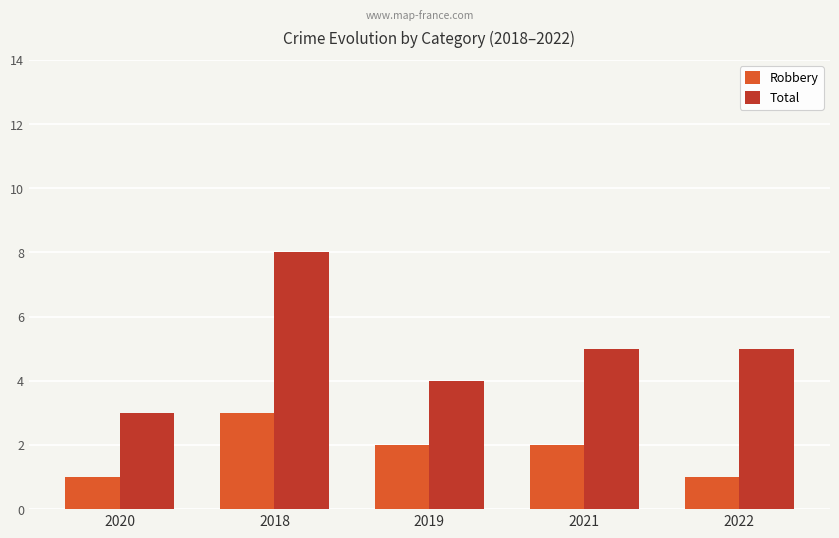

What is the value of the Robbery bar at the 5th from the left?

1